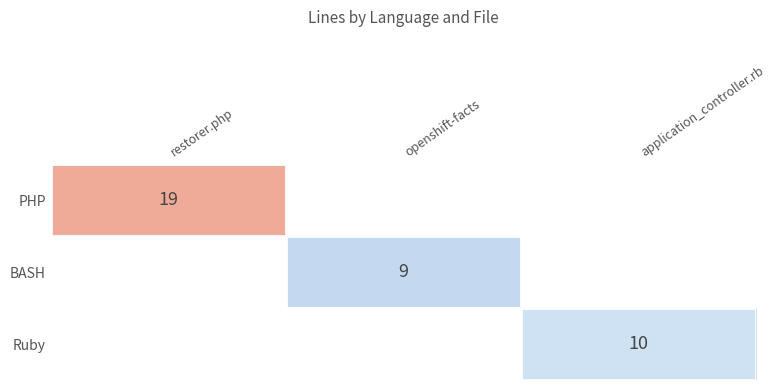

True or false: PHP has a value of 19 at restorer.php.

True